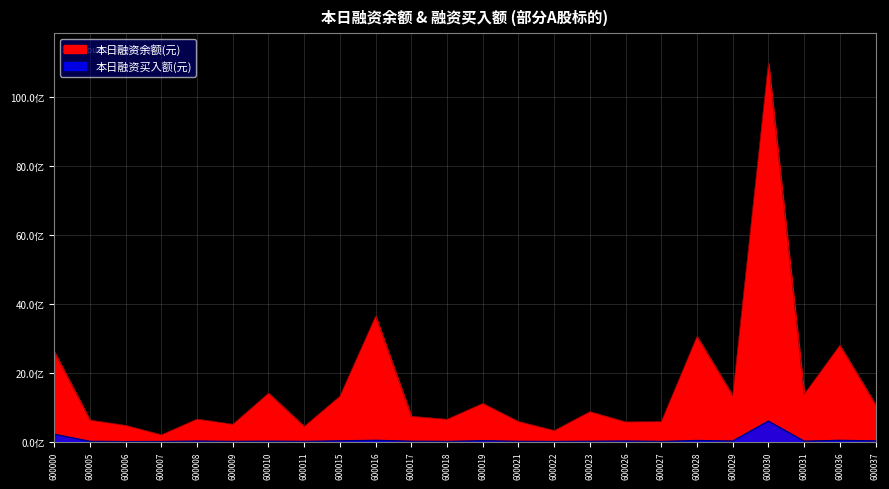

At how many categories does at least one series exceed 10891120467?

1